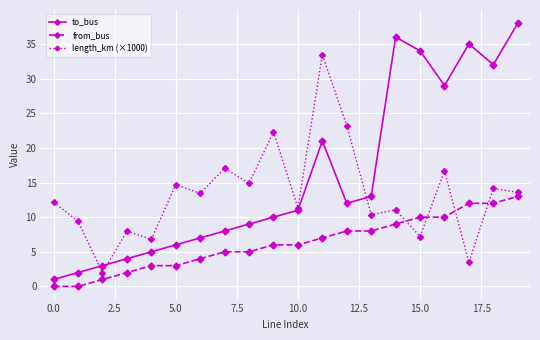

What is the highest value of the length_km (×1000) series?

33.4